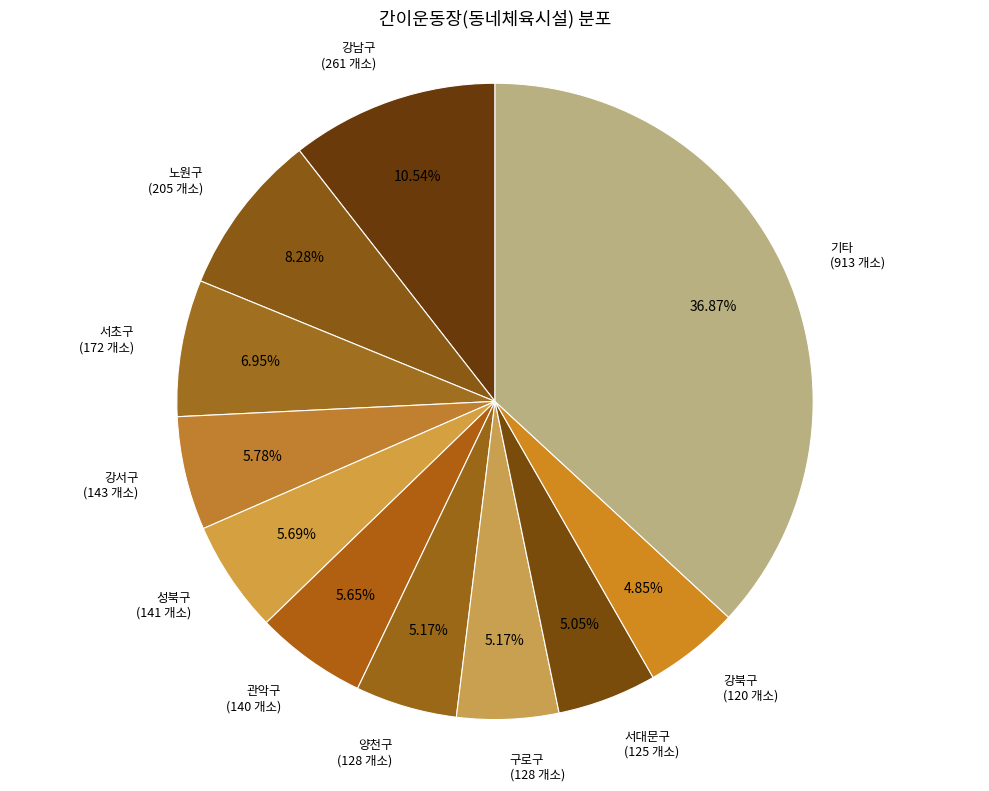

Count the number of slices in the pie.

11